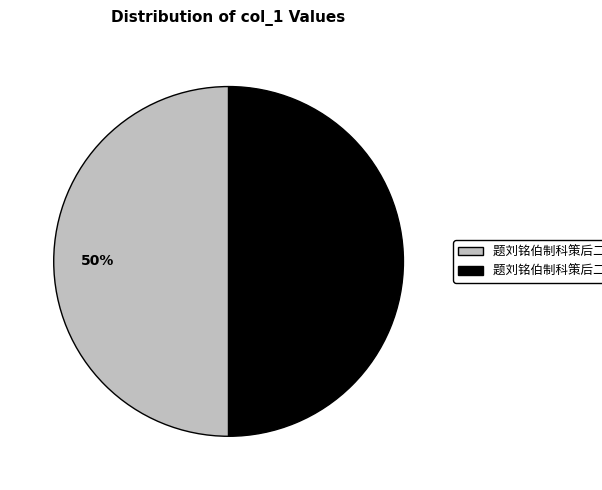

How many slices are in this pie chart?

2